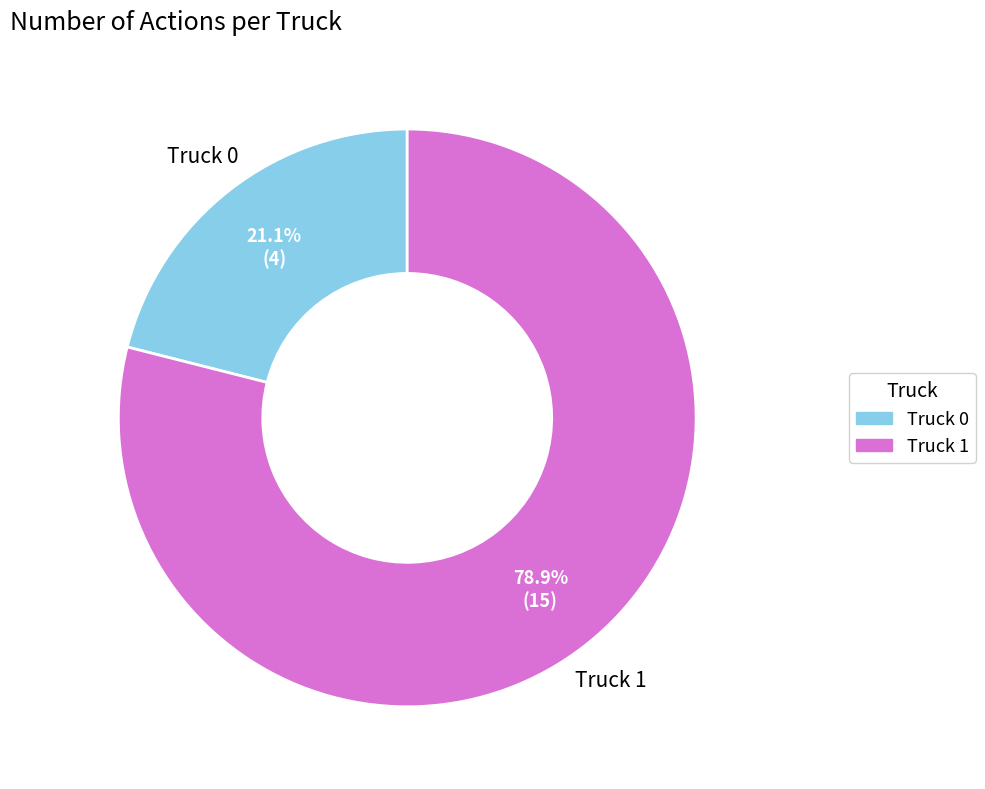

How many segments does this pie chart have?

2